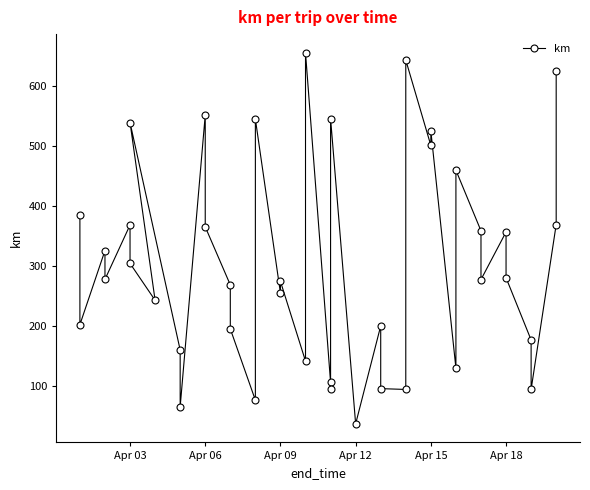

Reading left to right, transcribe all the data shown in this chart.

385.0	202.3	325.6	277.6	368.2	304.2	242.9	538.7	160.1	65.5	551.3	365.1	268.5	195.2	76.6	544.4	254.9	274.3	141.6	655.1	106.0	95.9	545.4	37.1	200.2	95.8	94.4	642.8	500.6	524.8	129.9	459.4	358.5	277.3	356.6	280.4	176.8	94.5	368.8	624.8